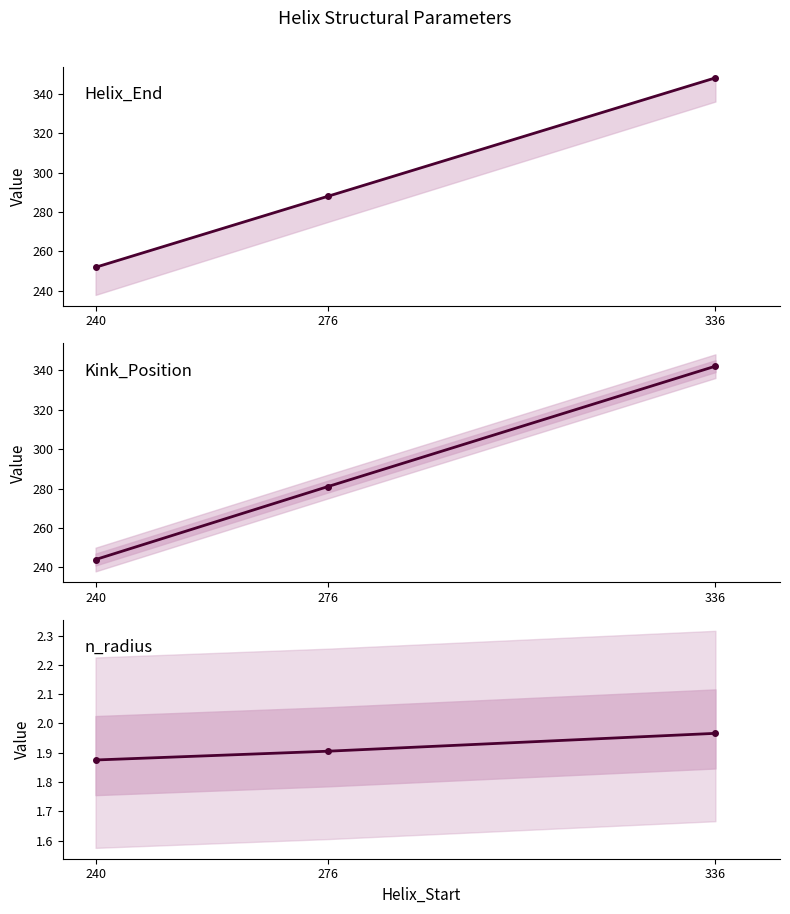

At which label does Kink_Position first exceed 281?

336